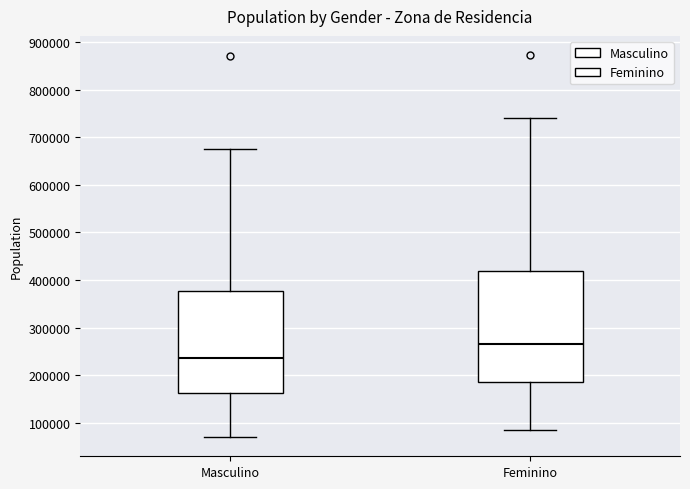

Where is the lower edge of the box for Feminino on the y-axis? The values are not printed on the chart, so give them approximately, as read against the axis.

190000